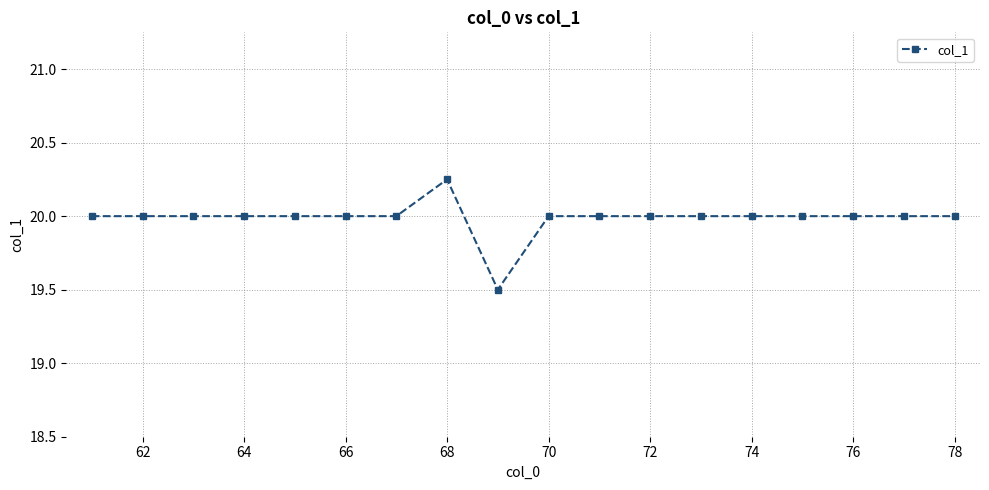

What is the value of the 6th point from the left?

20.0